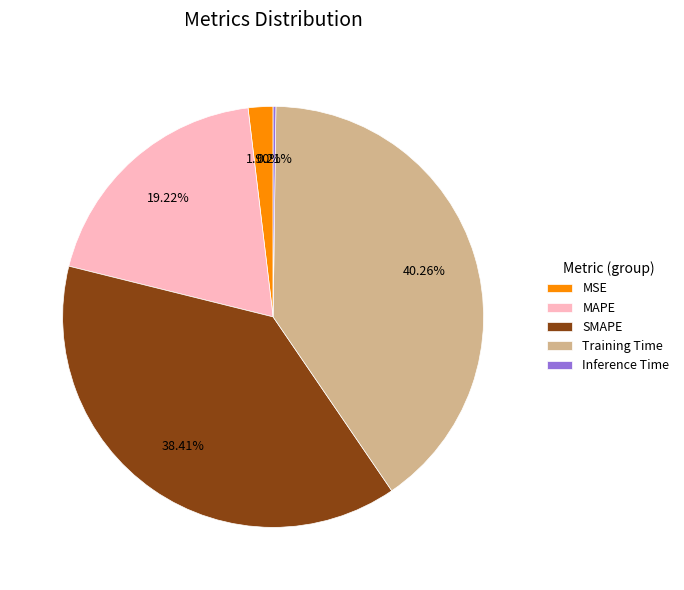

What is the largest slice in the pie chart?

Training Time